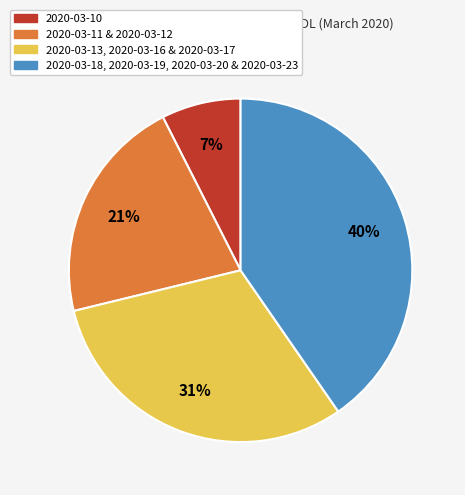

To the nearest percent, what is the difference between the largest and smallest slice percentages?

33%